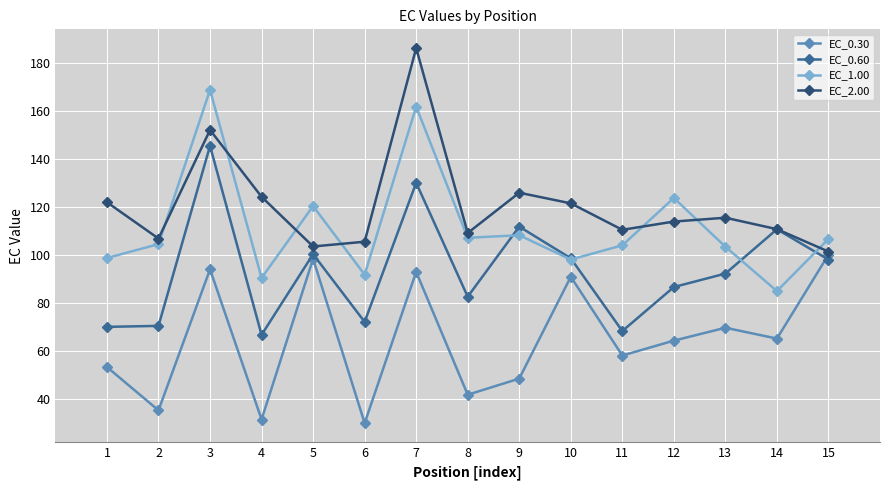

Which series changed the most between 4 and 13?

EC_0.30